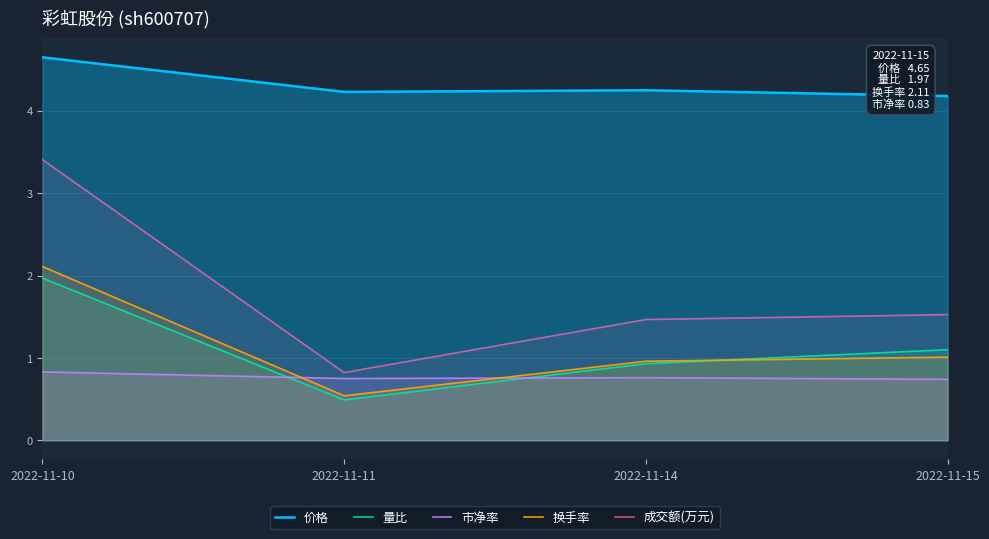

What is the greatest value displayed?

4.7